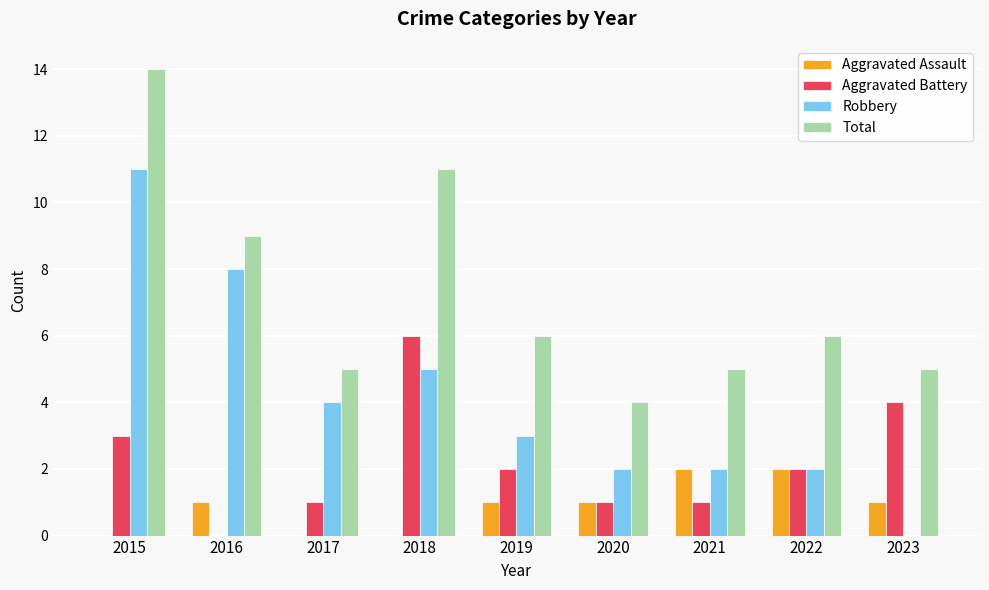

The Robbery series shows 7 at 2017. True or false?

False